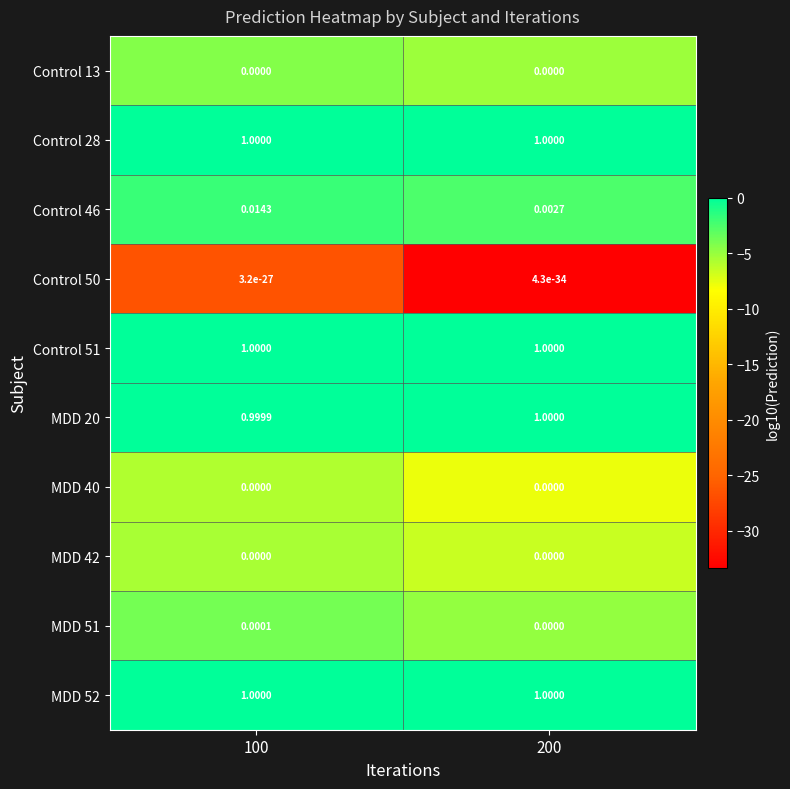

Is the value of MDD 20 at 200 greater than the value of Control 46 at 100?

Yes